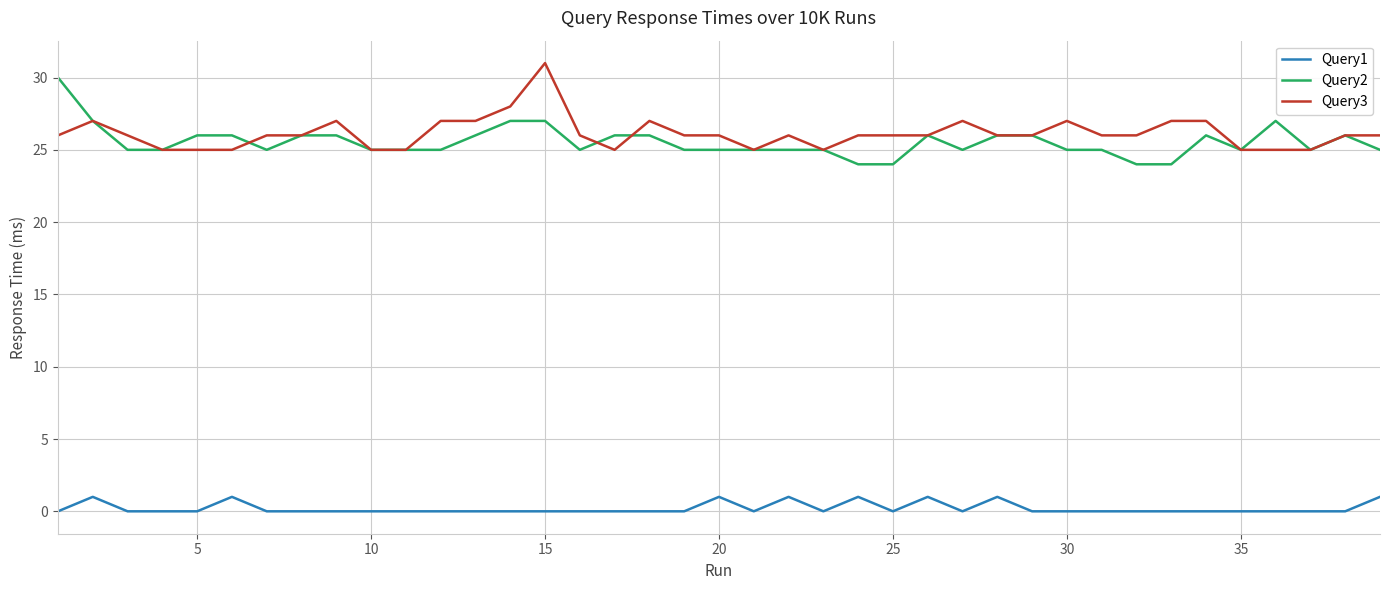

What is the greatest value displayed?

31